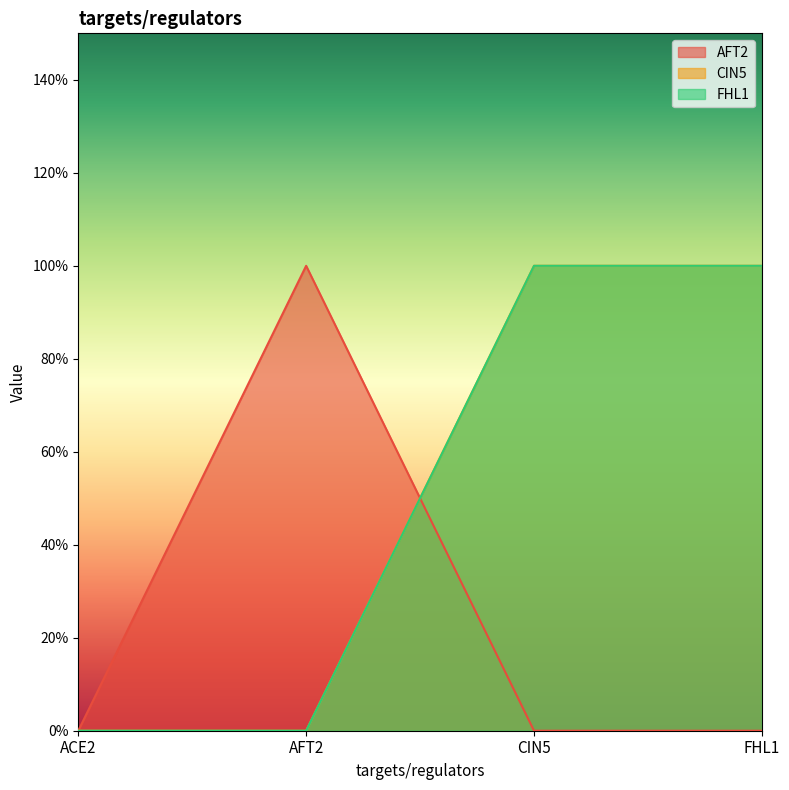

Which category has the highest value in the CIN5 series?

CIN5